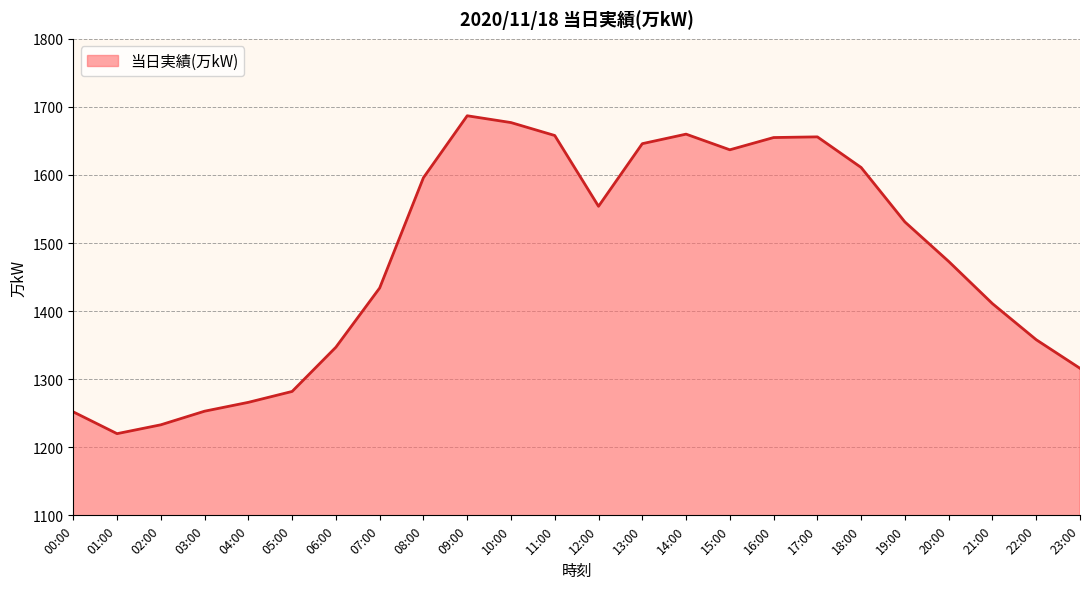

What position from the left is 15:00?

16